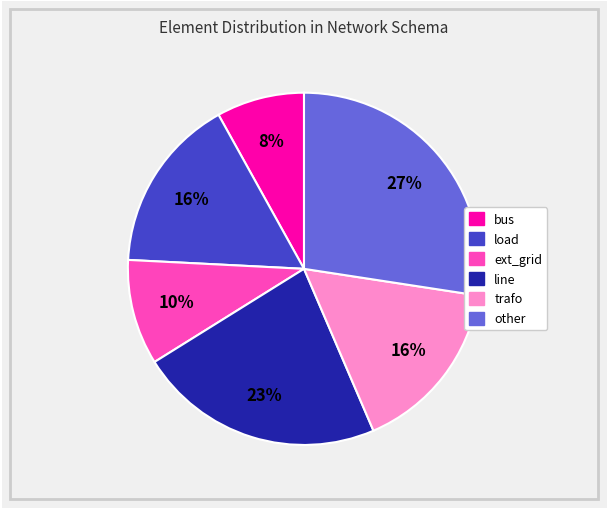

To the nearest percent, what portion does trafo represent?

16%